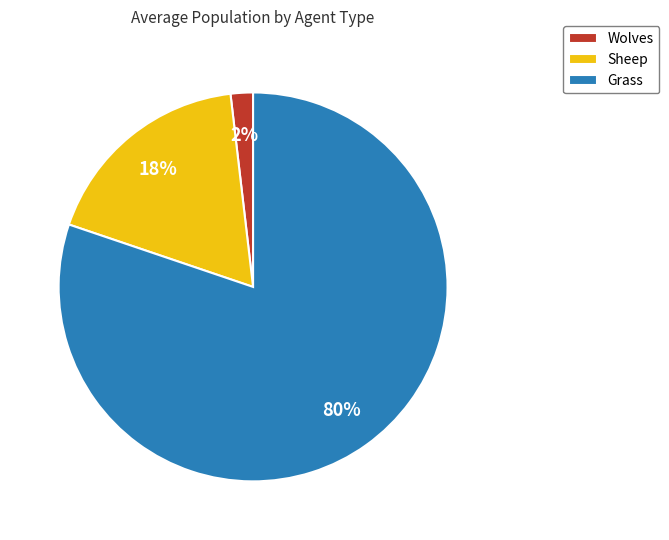

How many segments does this pie chart have?

3